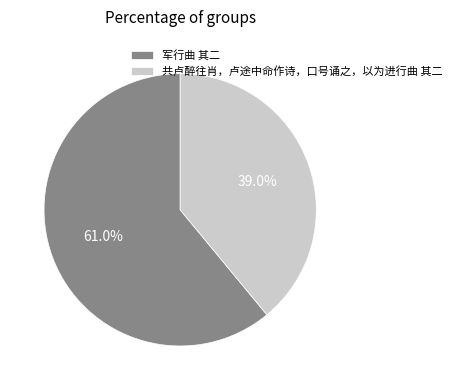

The 共卢醉往肖，卢途中命作诗，口号诵之，以为进行曲 其二 slice represents 39% of the pie. True or false?

True